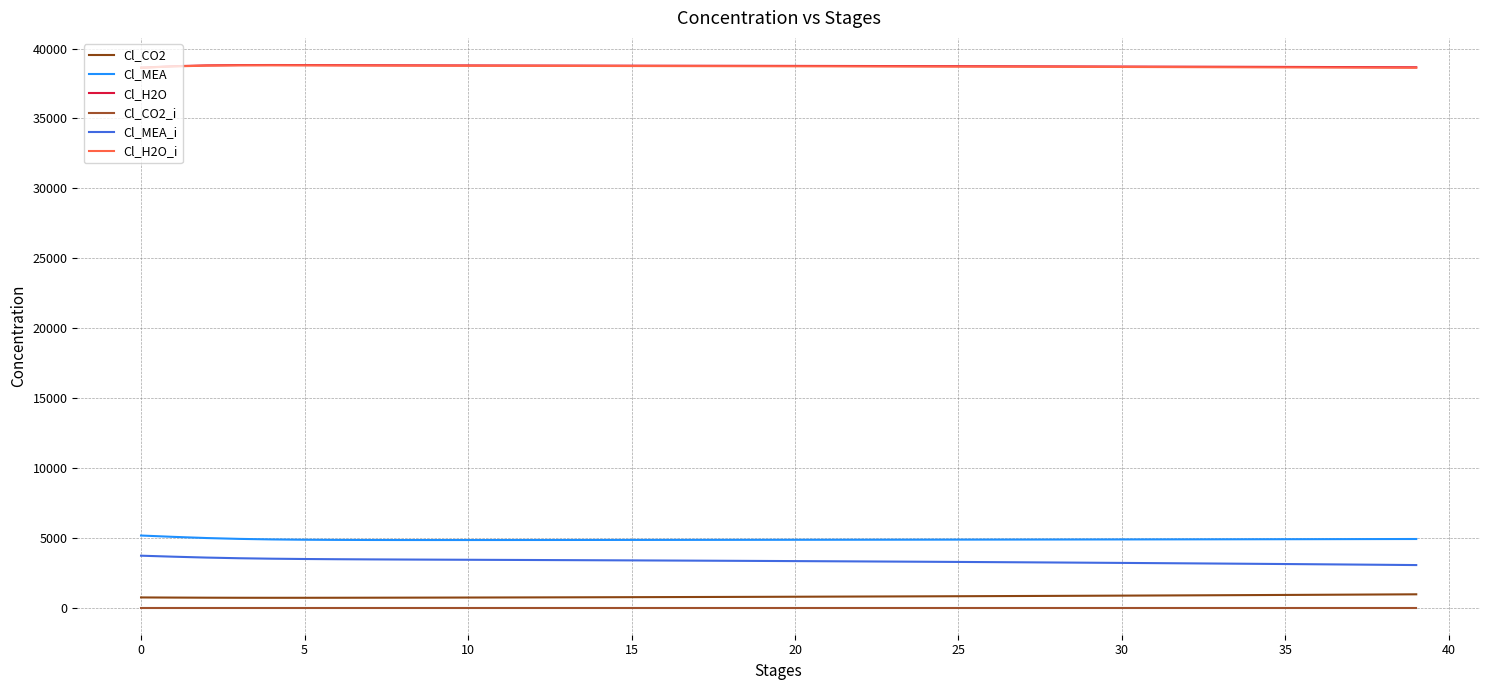

True or false: Cl_MEA and Cl_H2O_i cross at least once.

False